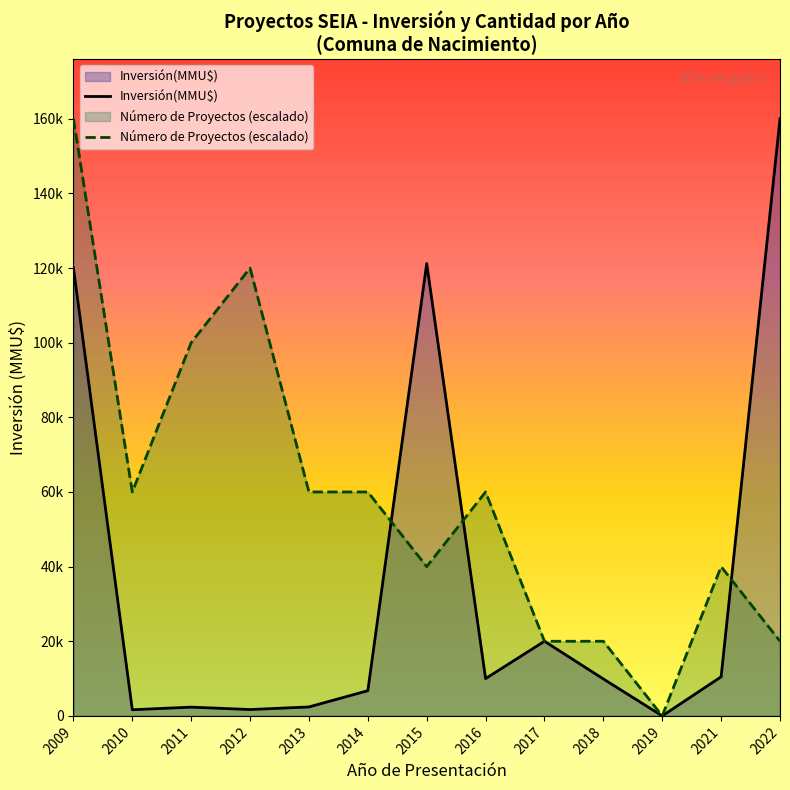

What is the difference between the second highest and minimum values in the Inversión(MMU$) series?

119990